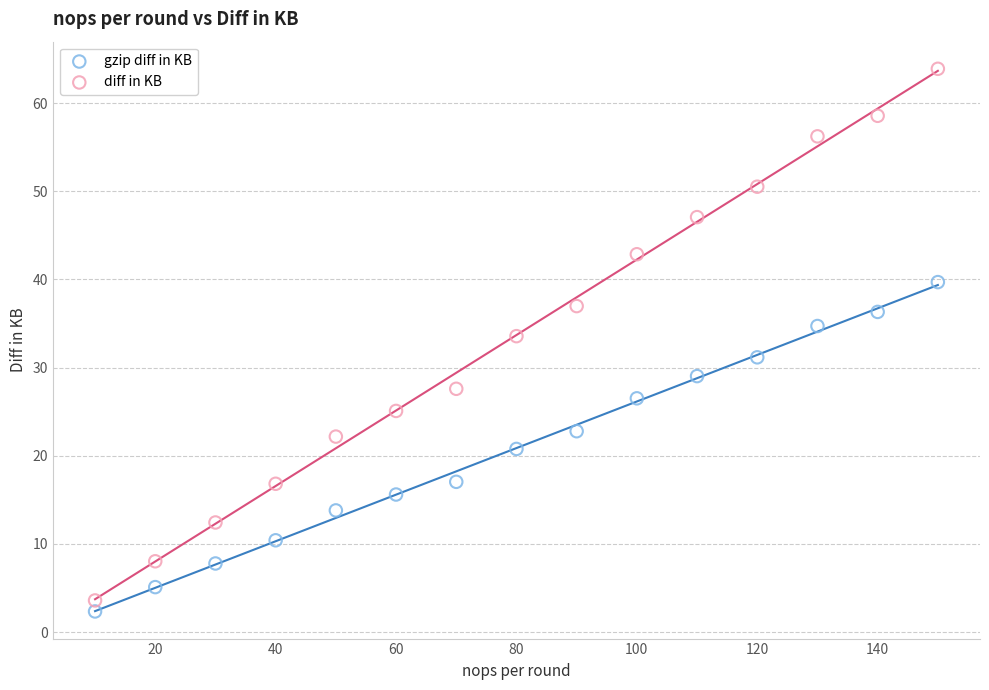

Which series has the widest spread of Y values?

diff in KB